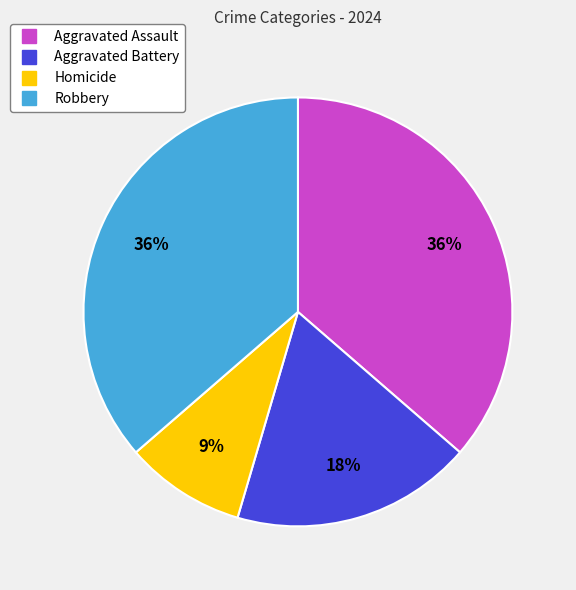

To the nearest percent, what percentage of the pie is Robbery?

36%